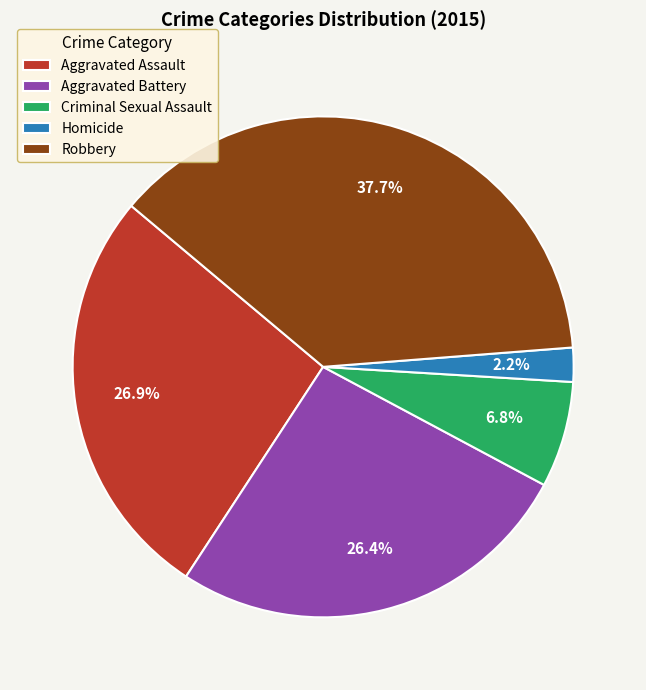

Does any single category account for the majority?

No